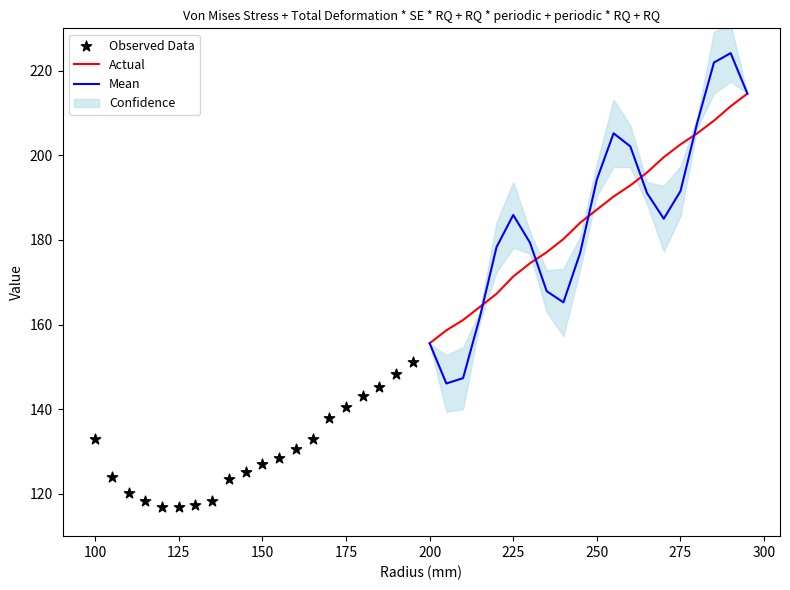

At how many categories does at least one series exceed 193?

10